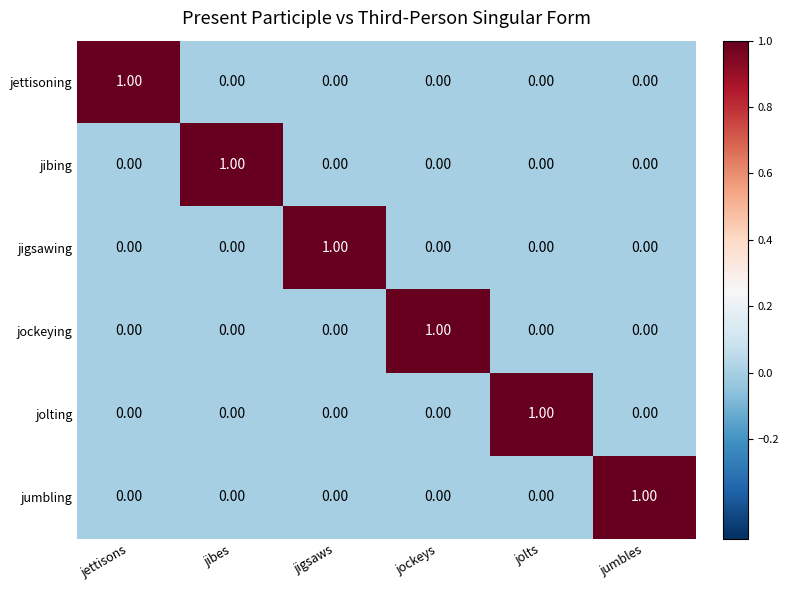

At which label does jibing reach its peak?

jibes